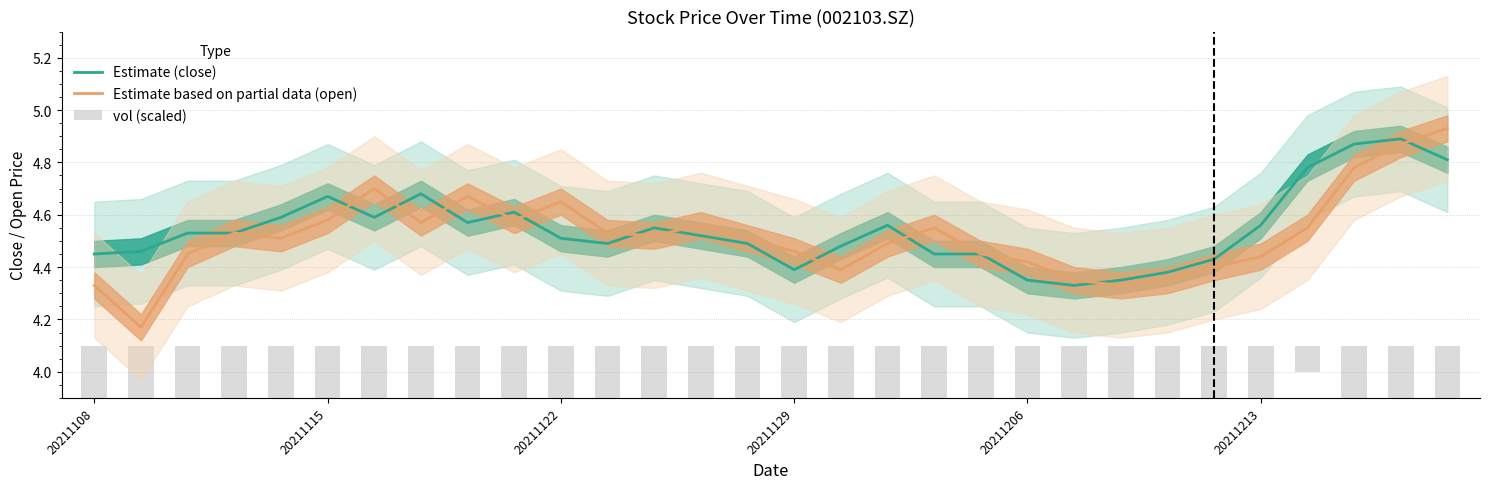

Between 15 and 21, which is larger?

15